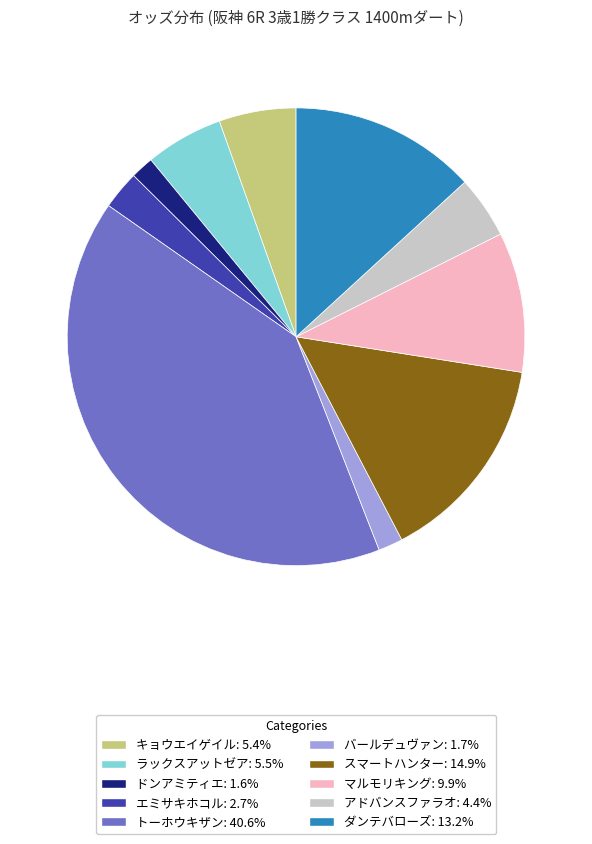

What is the largest slice in the pie chart?

トーホウキザン